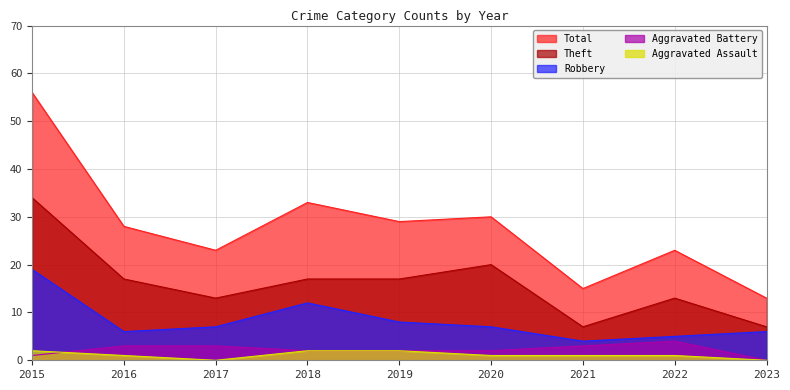

What is the average value of the Aggravated Battery series?

2